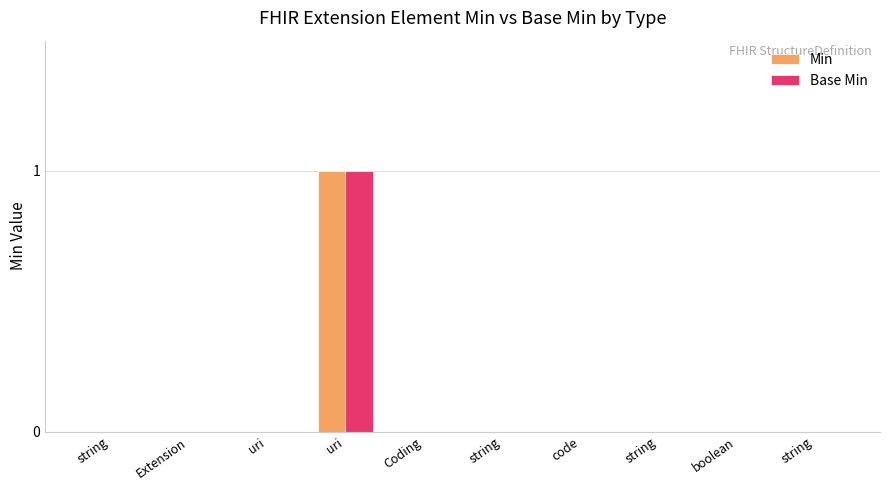

Are the bars grouped side by side (vs. stacked)?

Yes